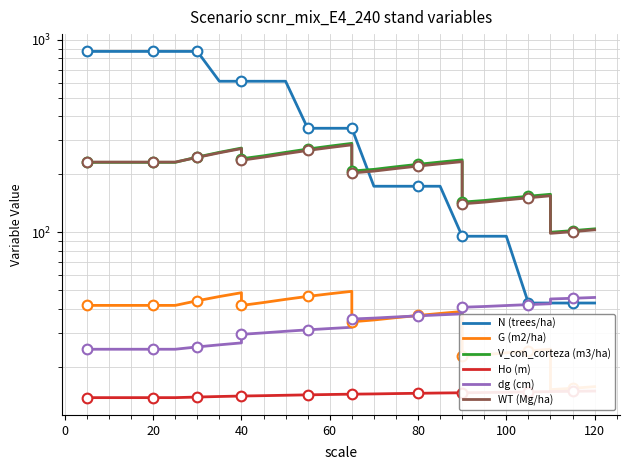

Is this an area chart (filled region under the line)?

No